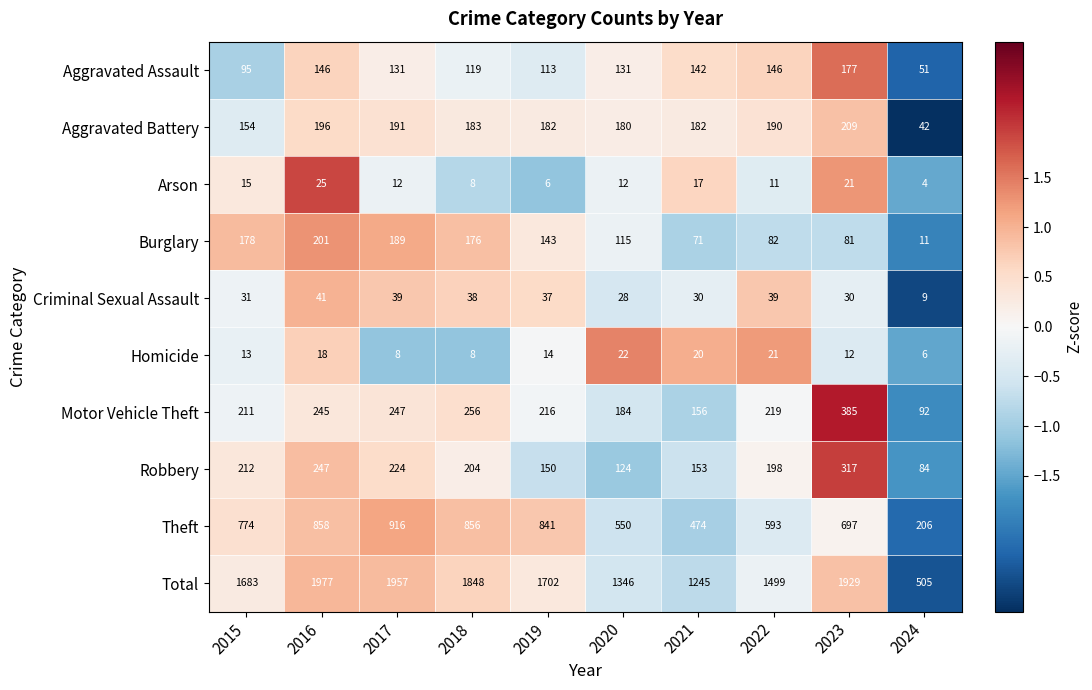

What is the spread (max minus min) of values at 2023?

1917